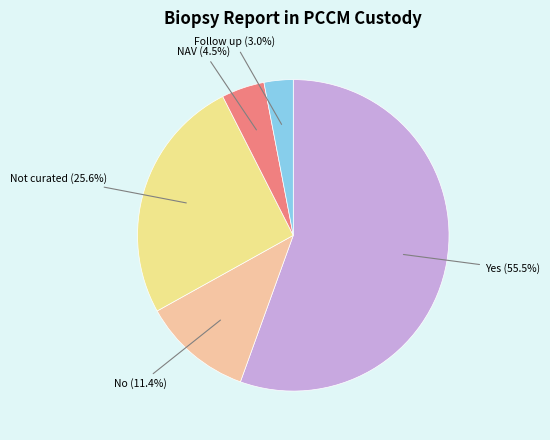

Is there any slice that represents more than half of the pie?

Yes